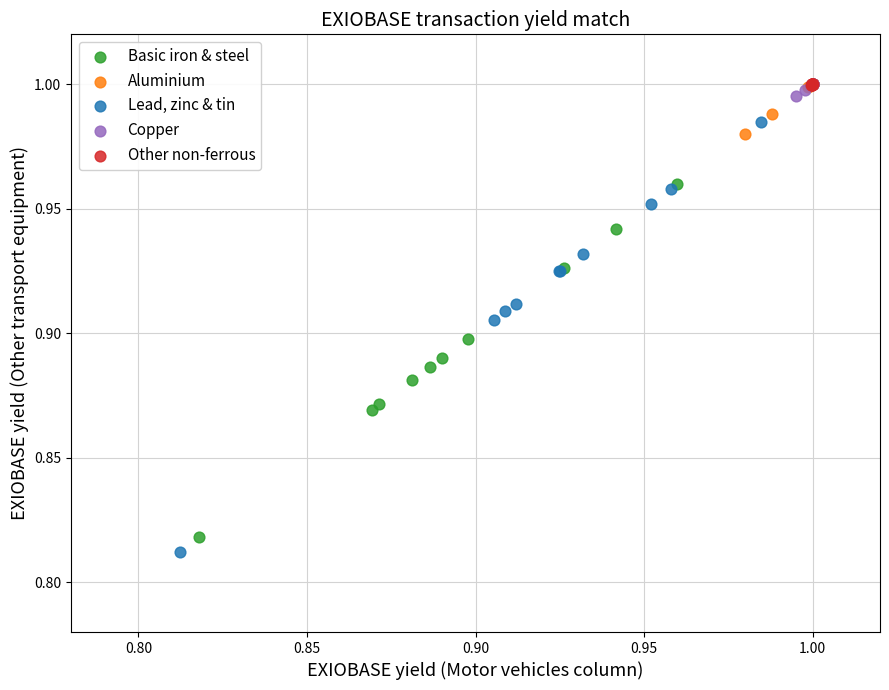

What are all the series names shown in the legend?

Basic iron & steel, Aluminium, Lead, zinc & tin, Copper, Other non-ferrous